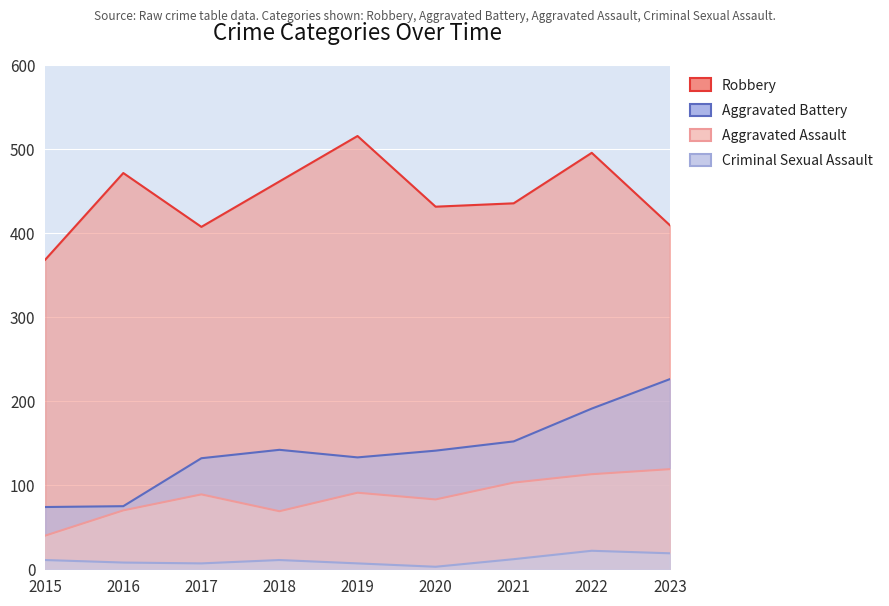

How many categories are shown in the chart?

9